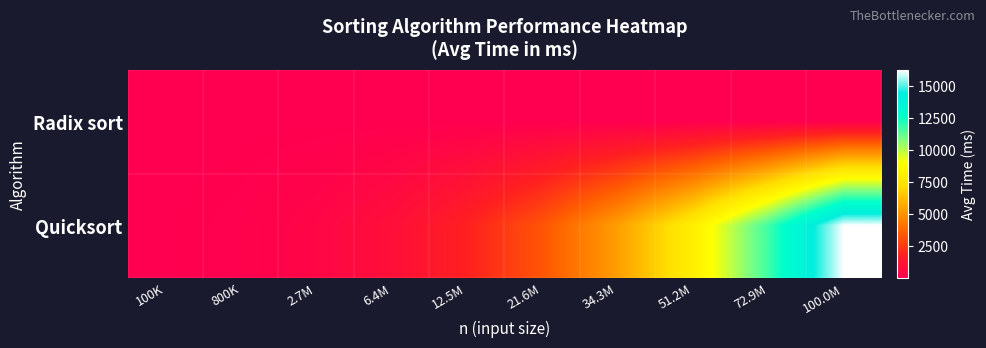

What is the difference between the highest and lowest values at 800K?

98.8